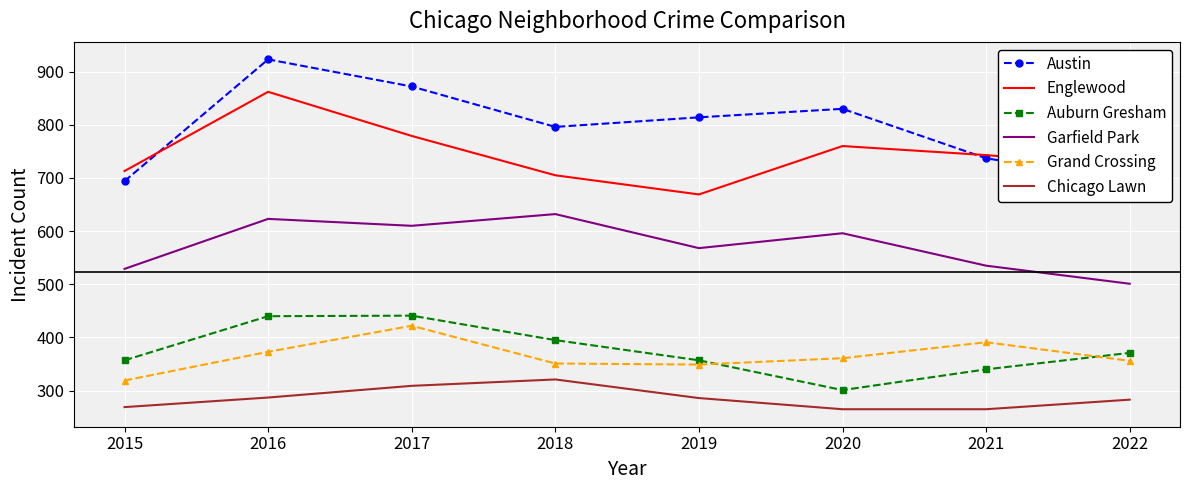

How many data points in Chicago Lawn are less than 286?

4